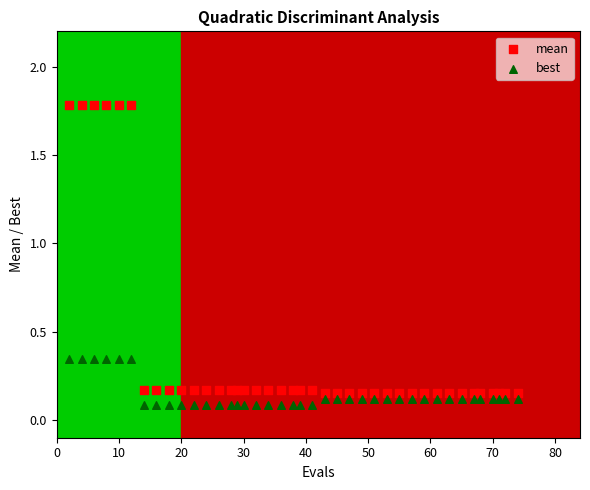

Across all data points, what is the range of X values (max minus min)?

72.0